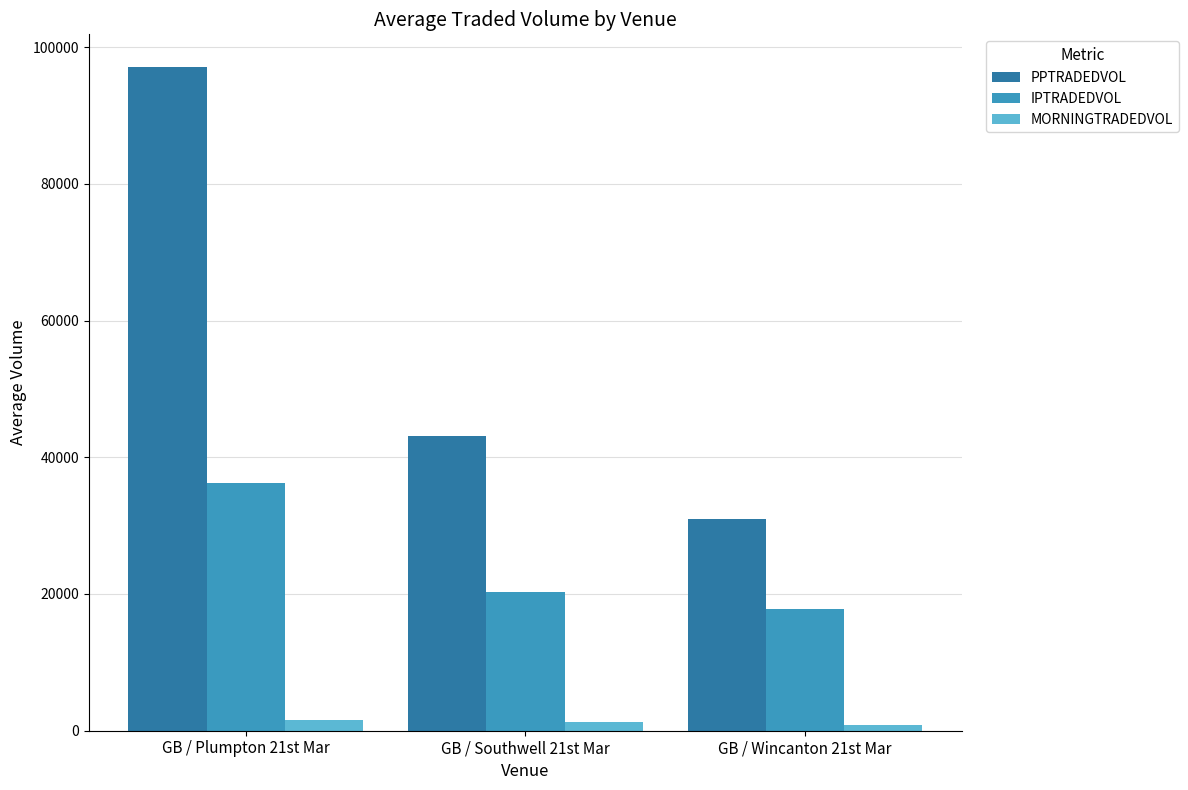

What is the sum of all IPTRADEDVOL values?

74227.5